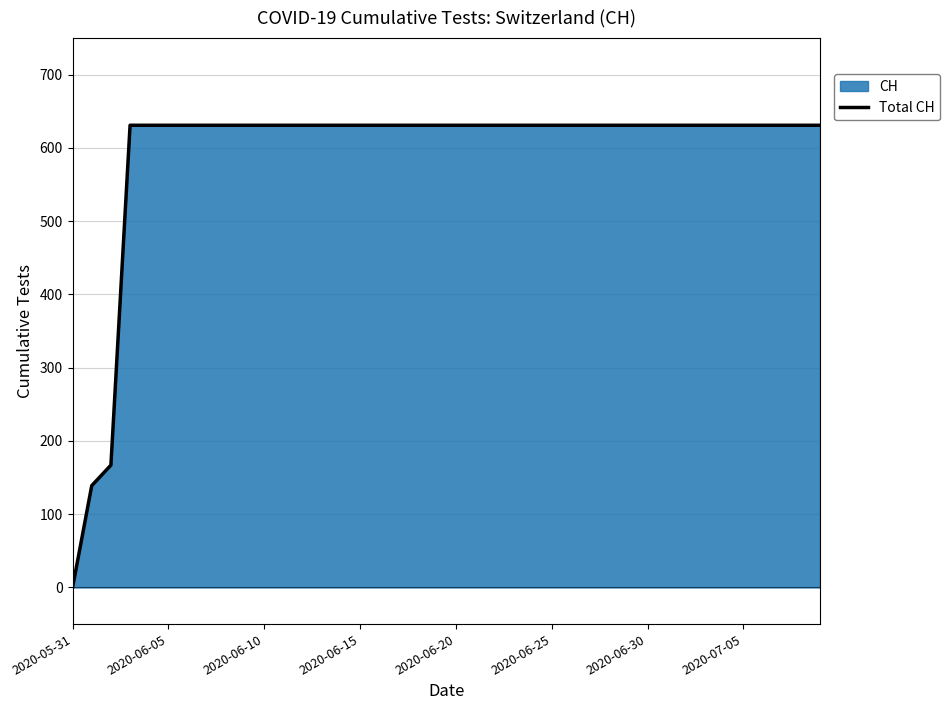

Reading left to right, extract all data points from this chart.

0	139	167	631	631	631	631	631	631	631	631	631	631	631	631	631	631	631	631	631	631	631	631	631	631	631	631	631	631	631	631	631	631	631	631	631	631	631	631	631